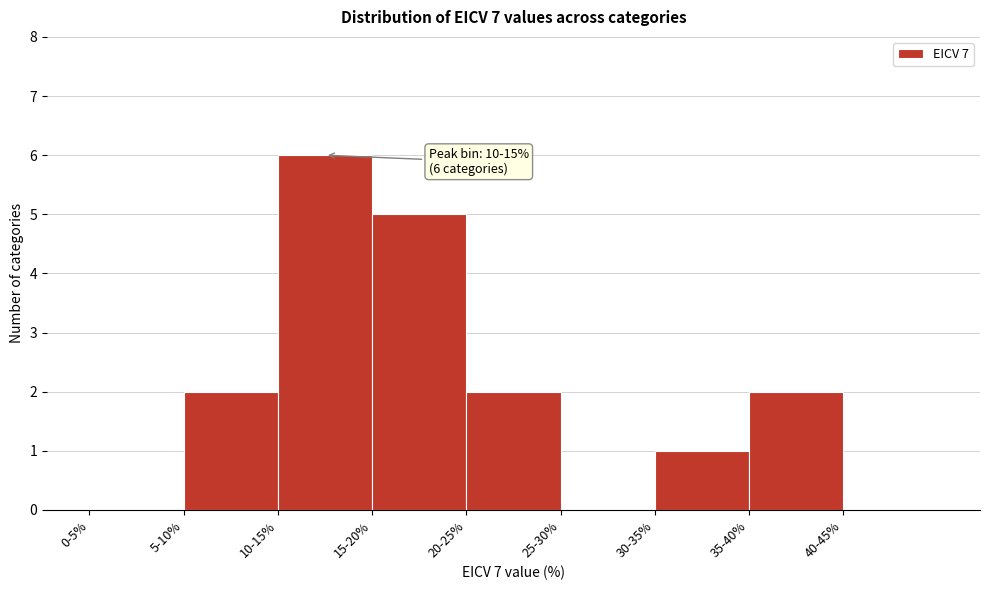

Reading left to right, what are all the values shown in this chart?

0-5%=0	5-10%=2	10-15%=6	15-20%=5	20-25%=2	25-30%=0	30-35%=1	35-40%=2	40-45%=0